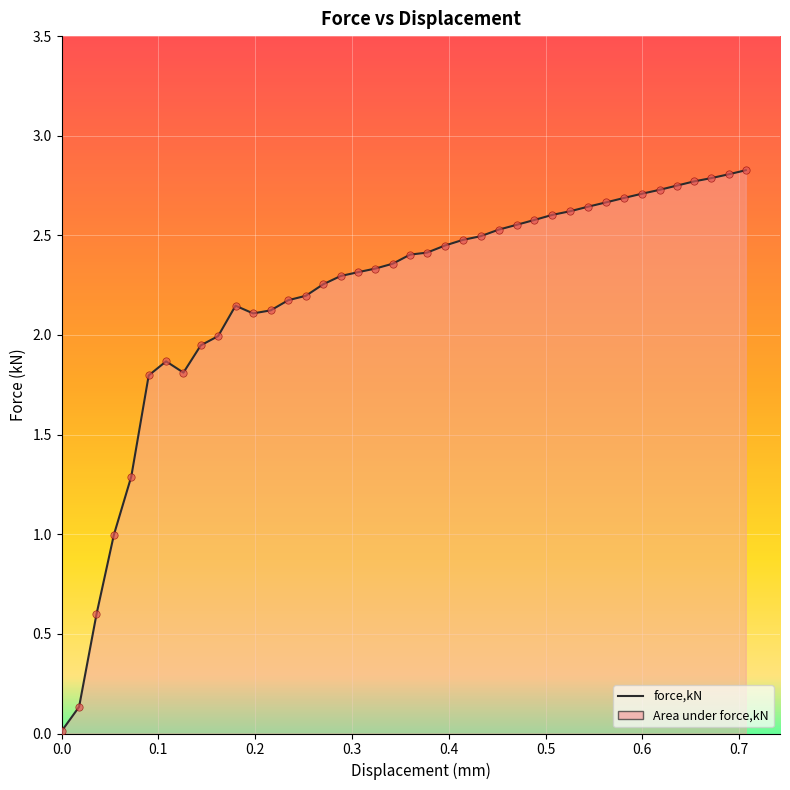

What is the difference between the maximum and minimum values?

2.8